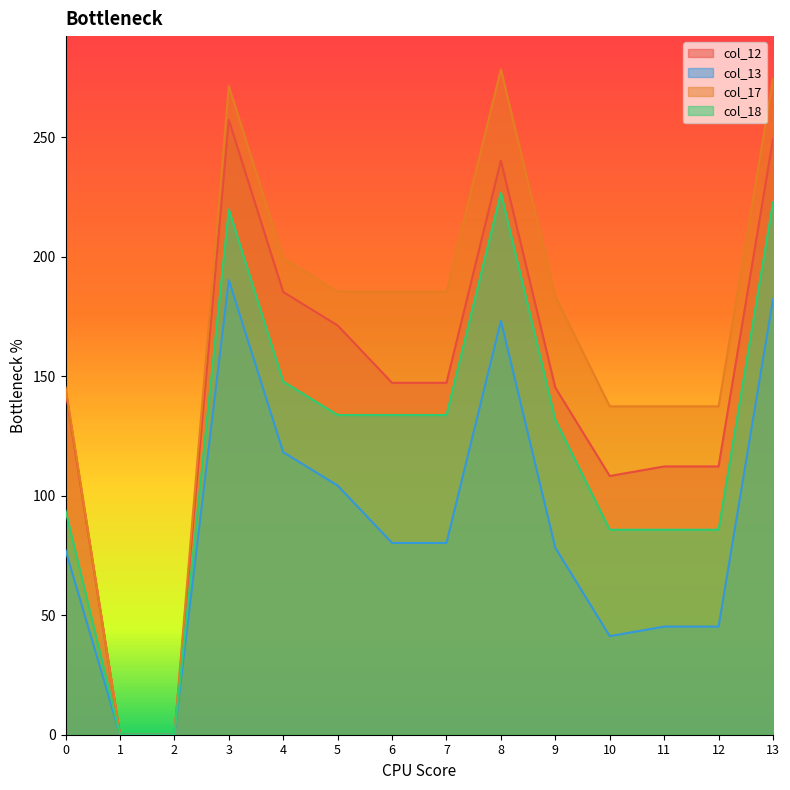

At which category is the sum across all series the highest?

3